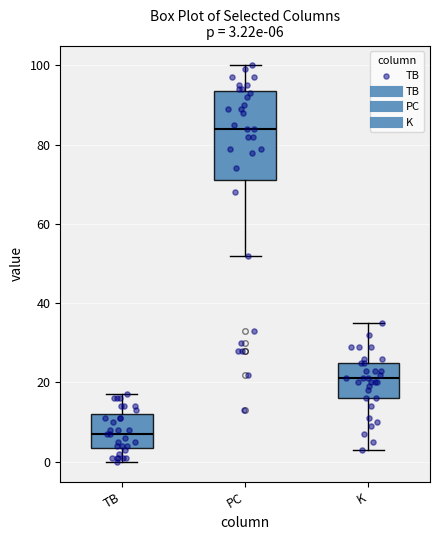

Which box's median line is the lowest?

TB